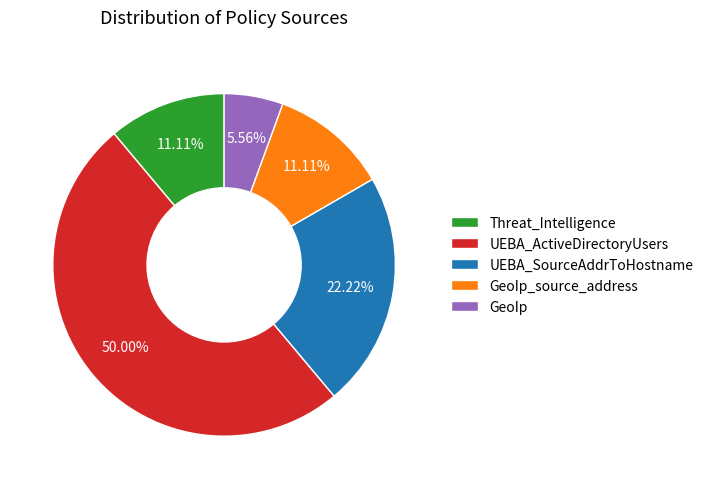

To the nearest percent, what is the average slice percentage?

20%